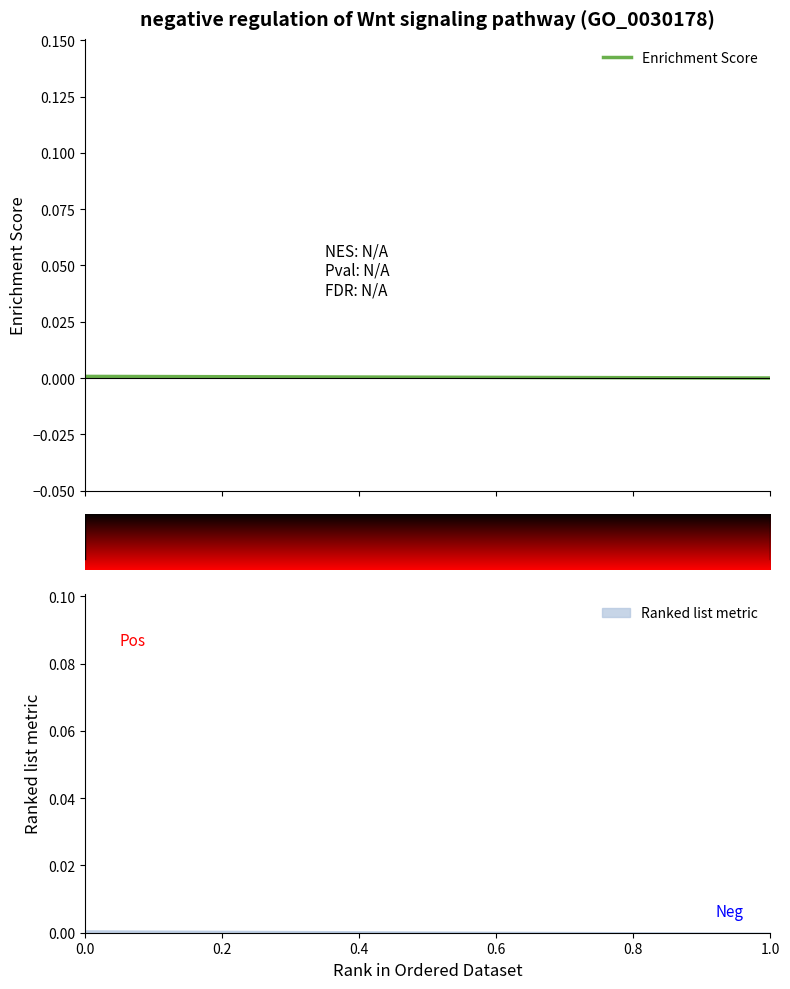

How many lines are shown in the chart?

1